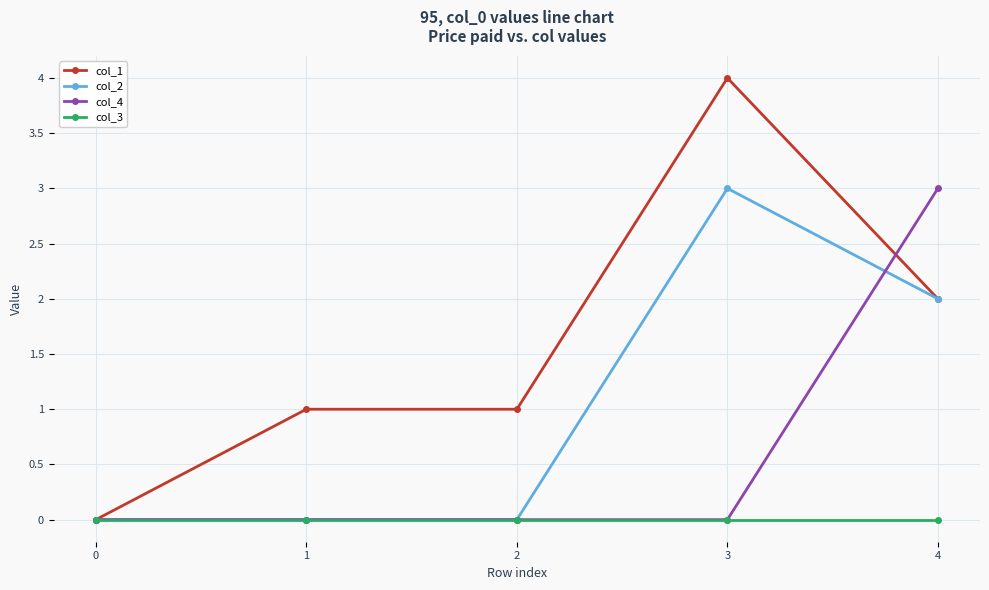

What is the difference between the col_2 values at 4 and 3?

1